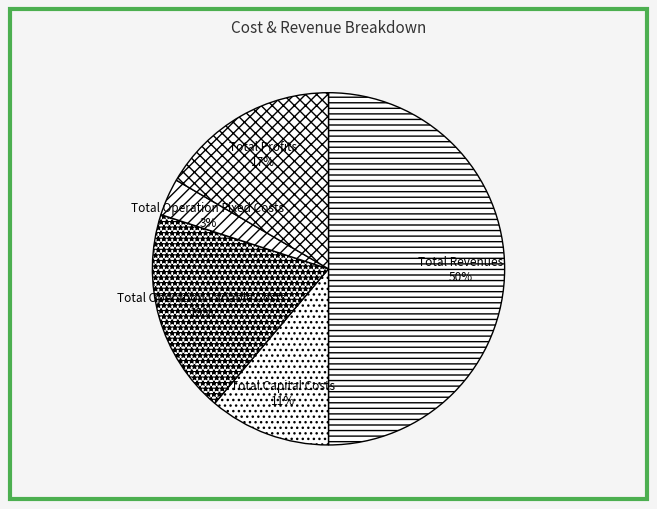

Which slice is the smallest?

Total Operation Fixed Costs